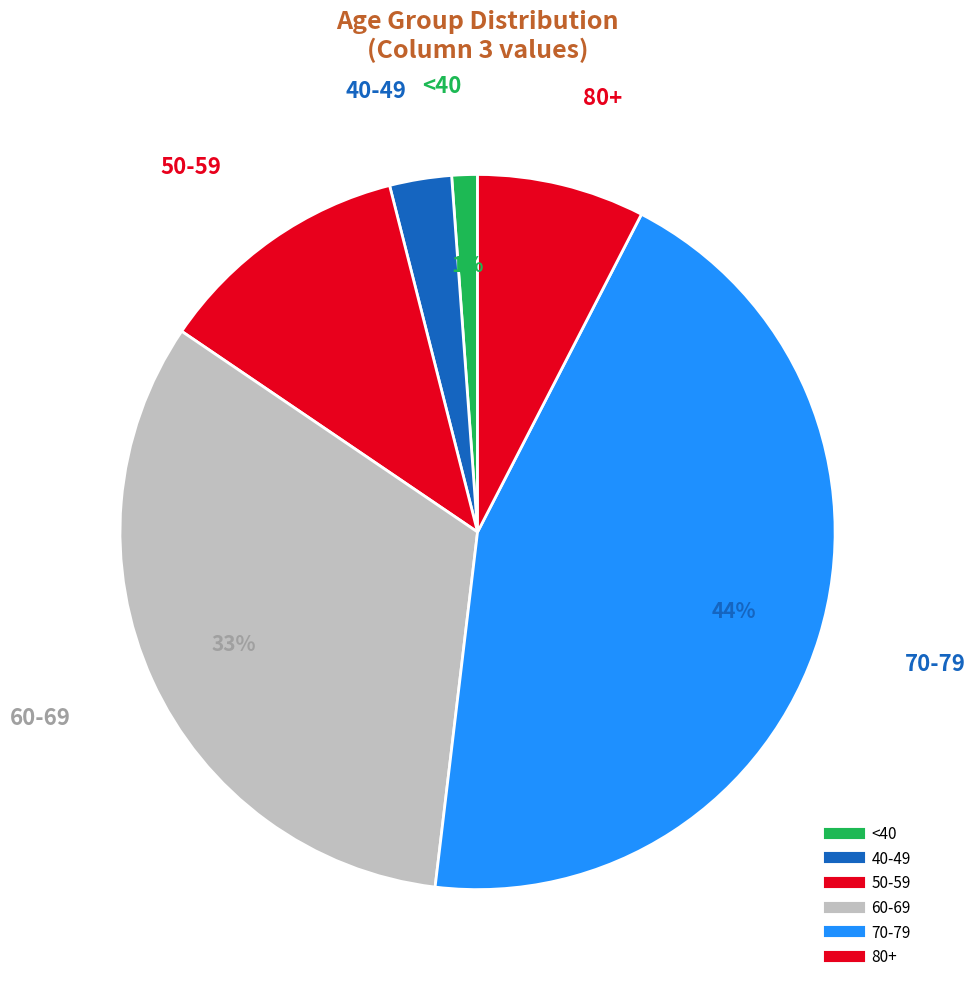

Count the number of slices in the pie.

6